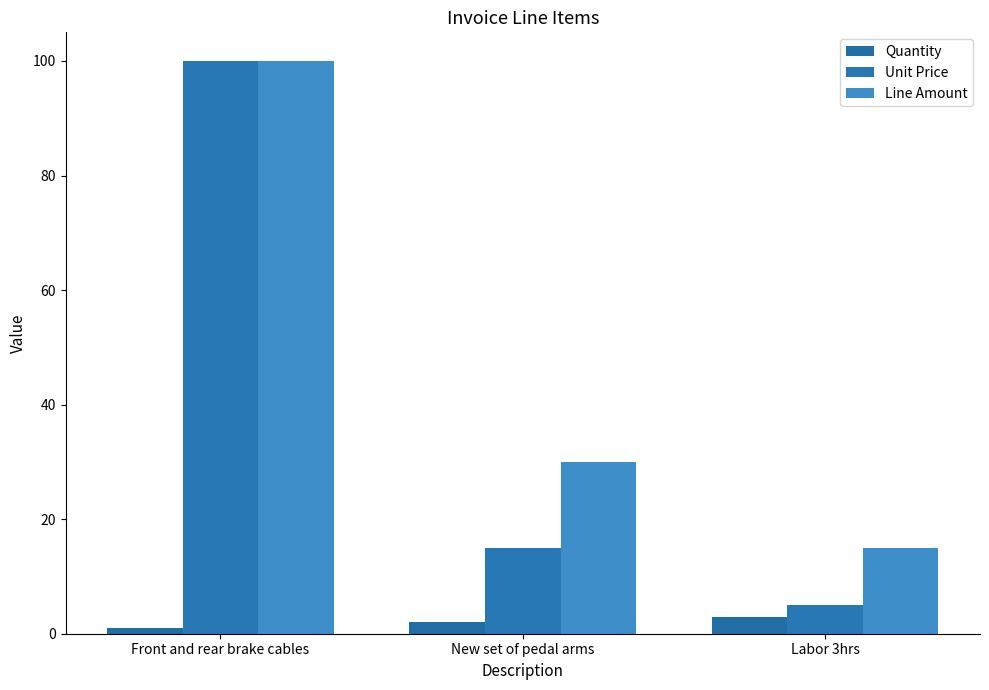

Where does the Unit Price series first go above 15?

Front and rear brake cables